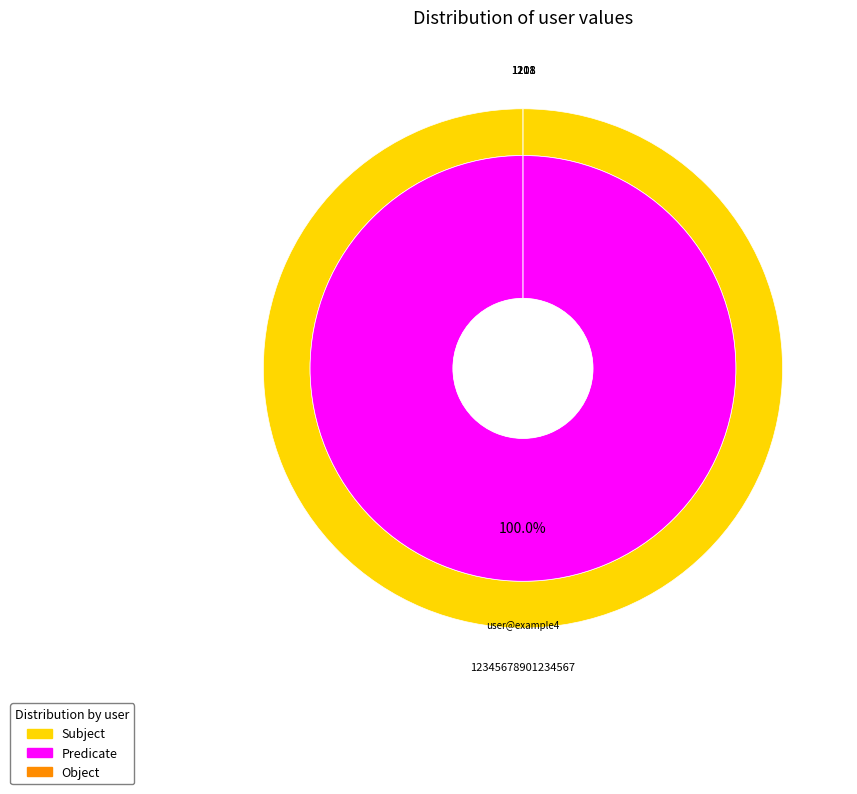

Is there a majority slice in this chart?

Yes